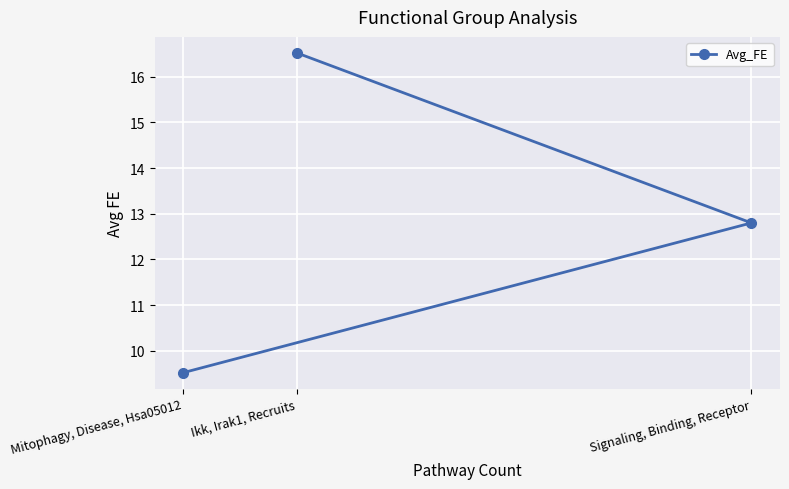

Read the value at Ikk, Irak1, Recruits.

16.5